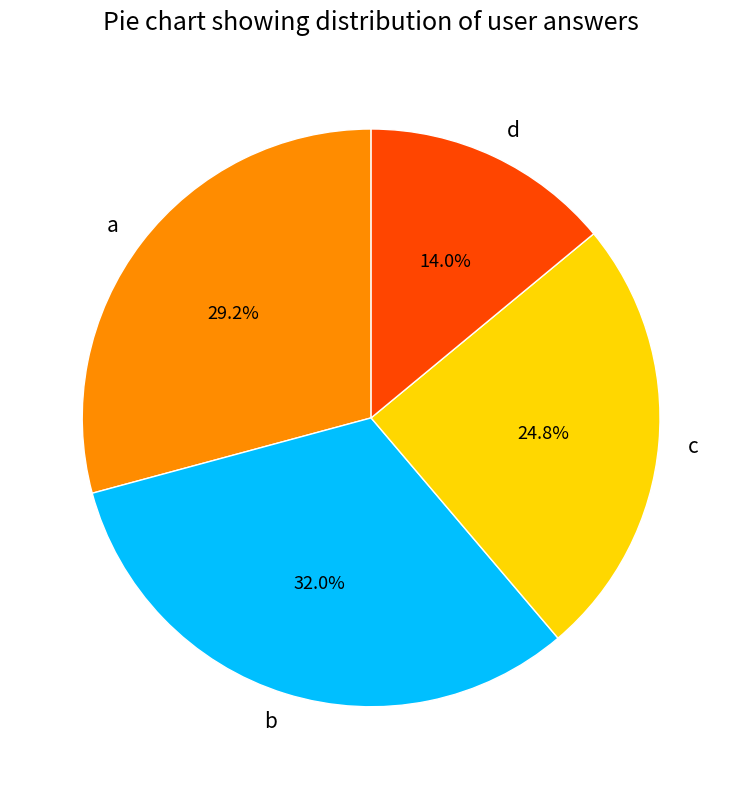

Between a and d, which is larger?

a